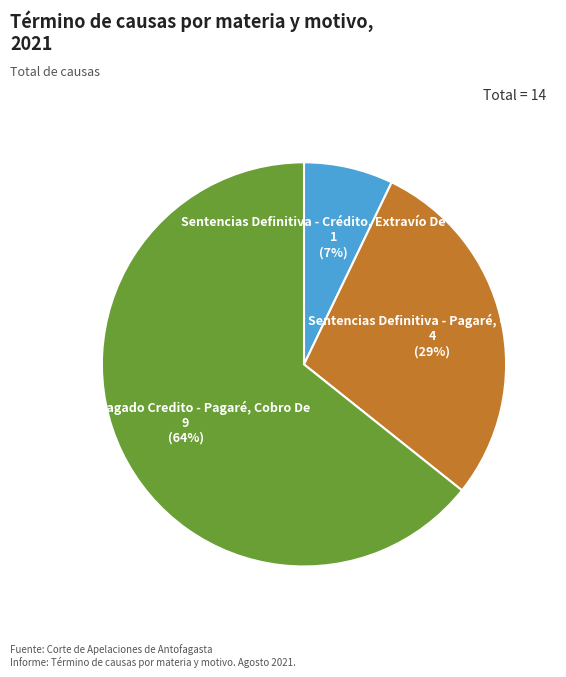

Between Sentencias Definitiva - Crédito, Extravío De Título and Sentencias Definitiva - Pagaré, Cobro De, which is larger?

Sentencias Definitiva - Pagaré, Cobro De